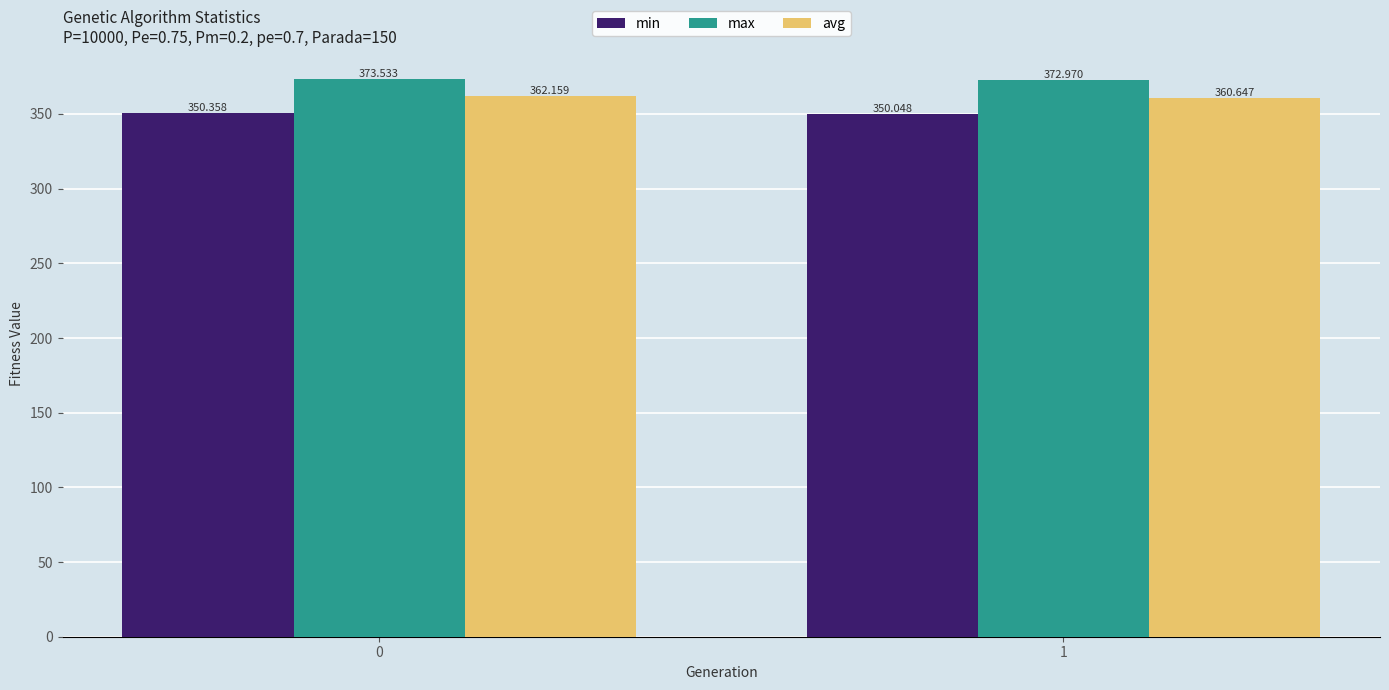

At which label is max closest to 373?

1